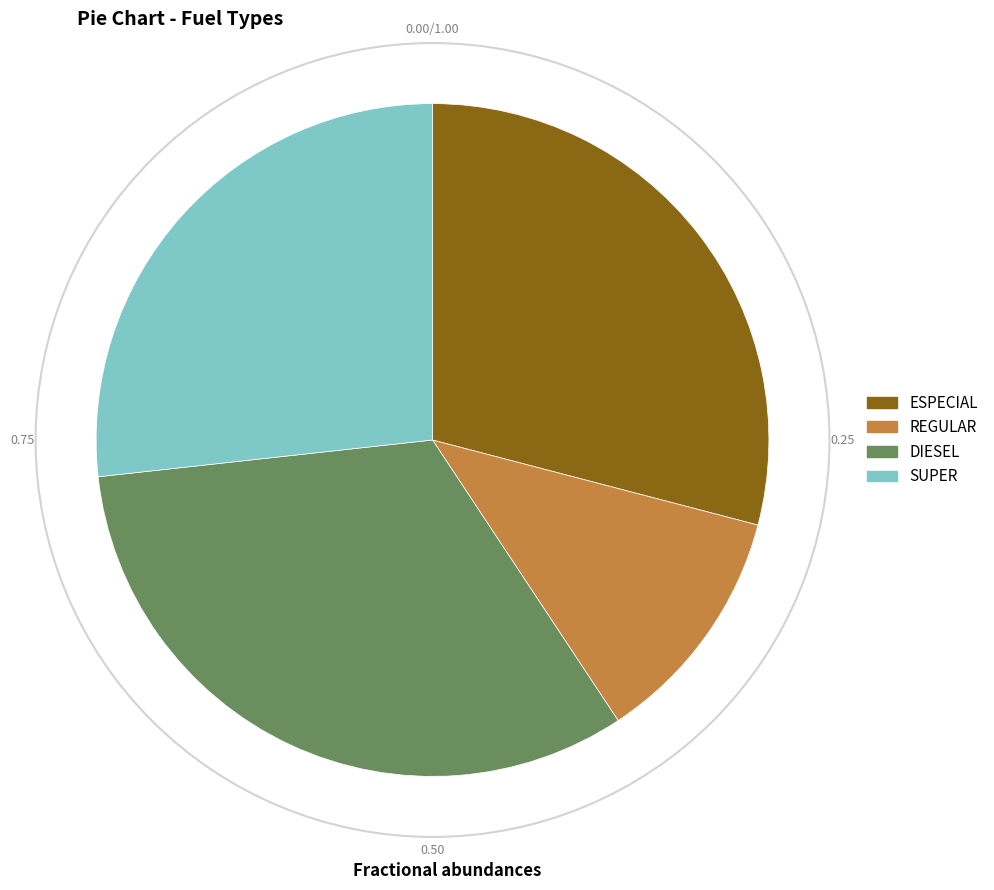

Between REGULAR and ESPECIAL, which is larger?

ESPECIAL